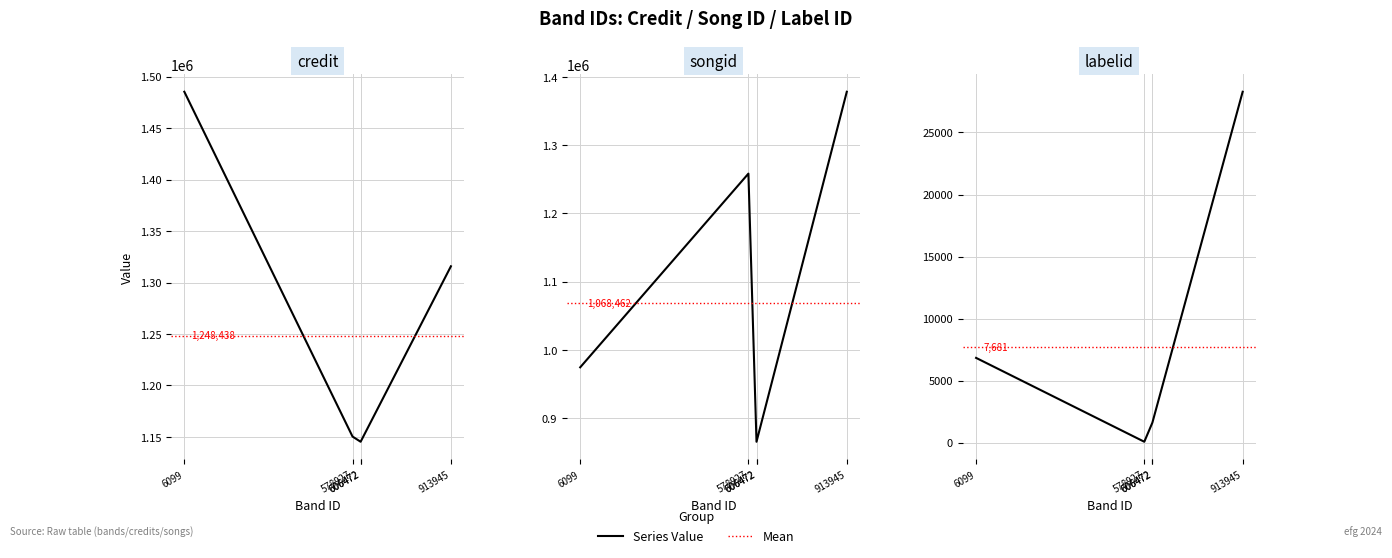

True or false: labelid and songid intersect in this chart.

False